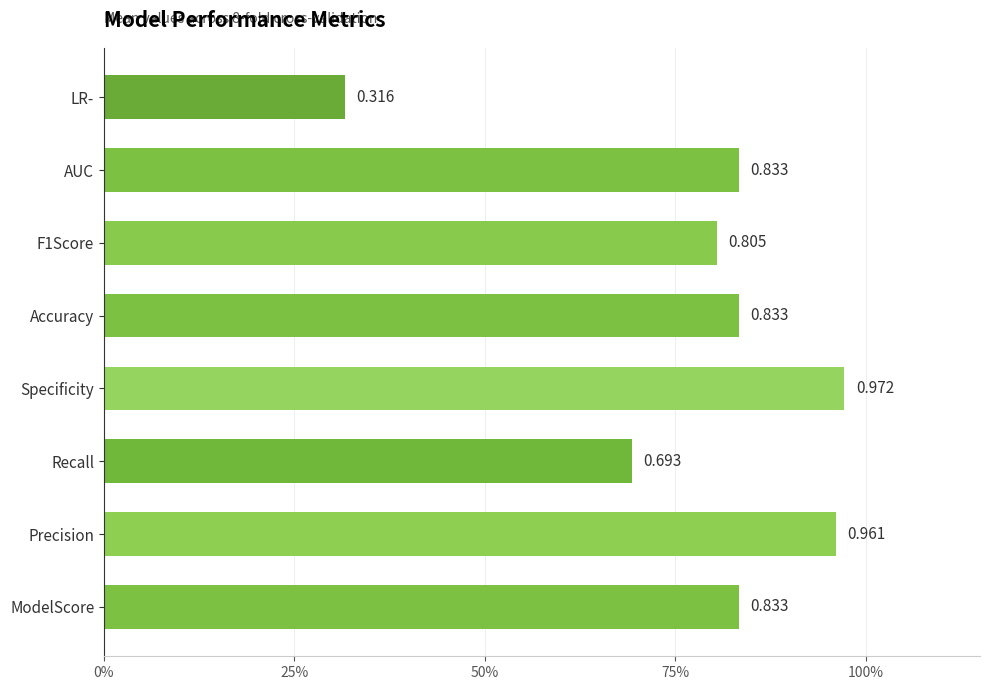

Which category has the lowest value across all series?

LR-